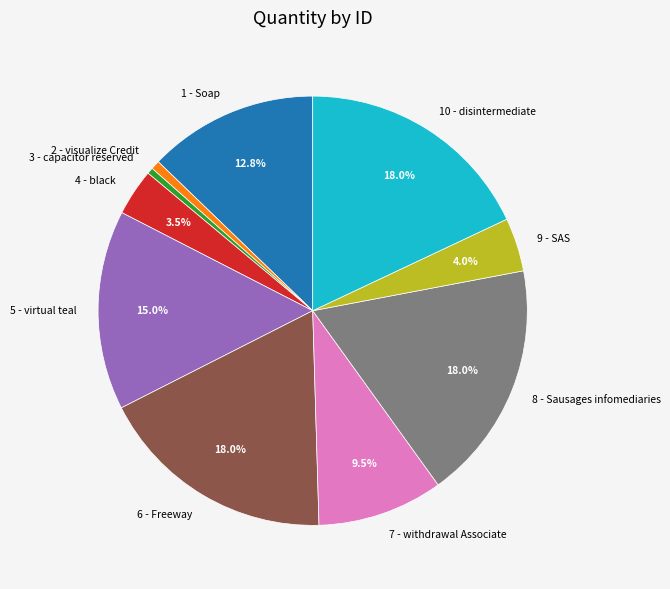

Is there any slice that represents more than half of the pie?

No